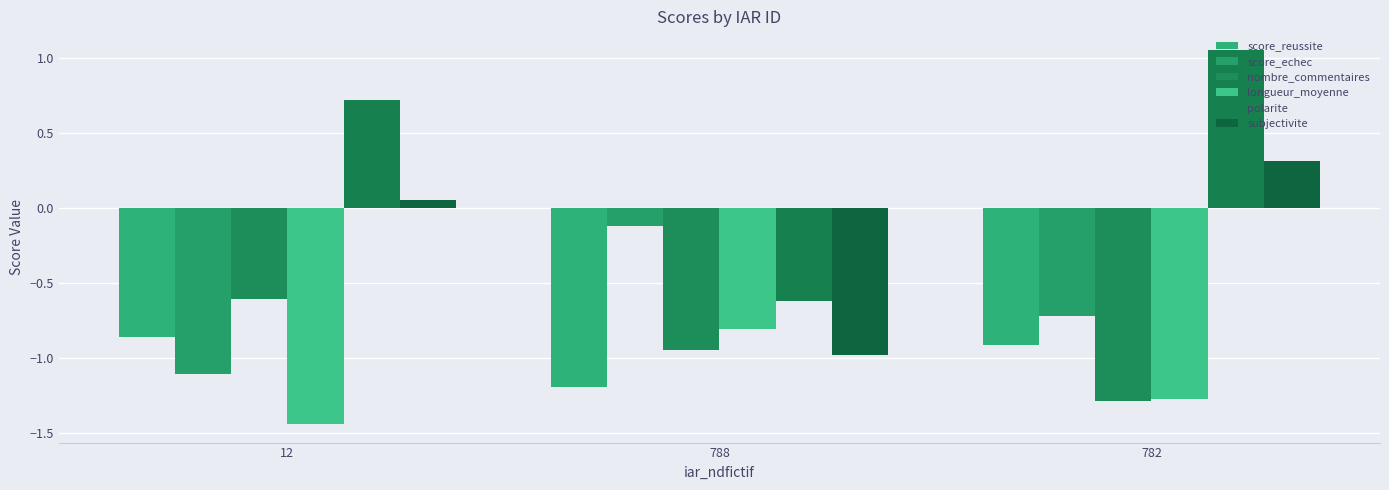

How many score_reussite values are between -1 and 0?

2